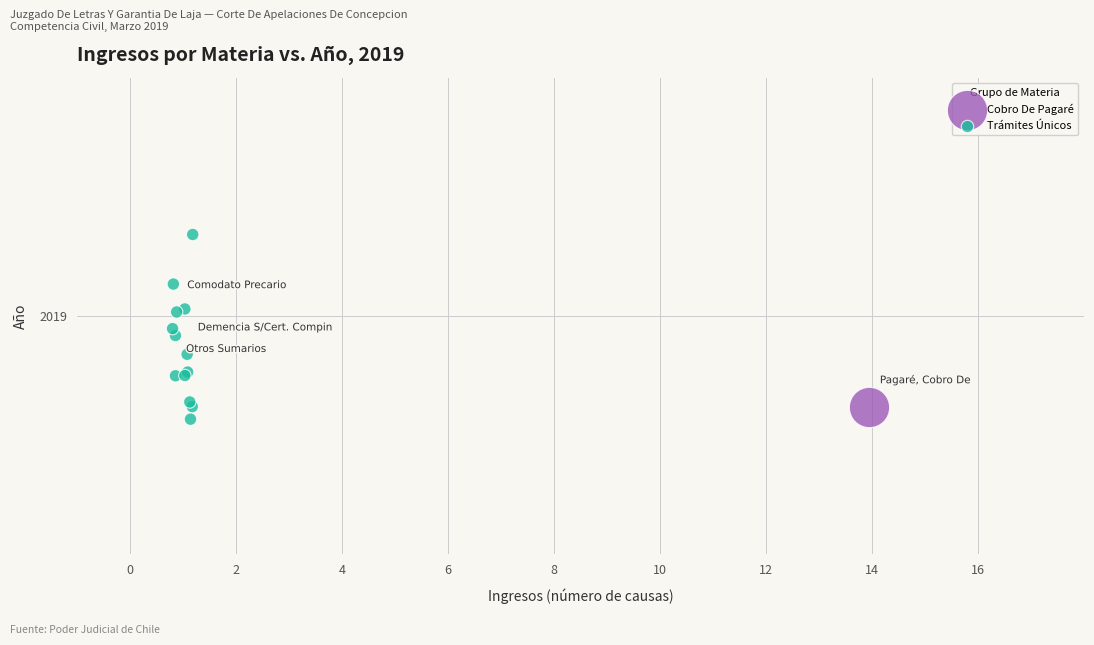

What are all the series names shown in the legend?

Cobro De Pagaré, Trámites Únicos